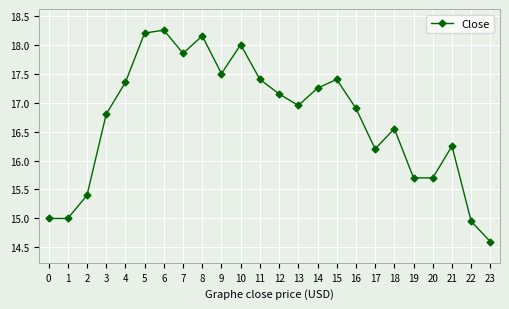

What is the average value?

16.7